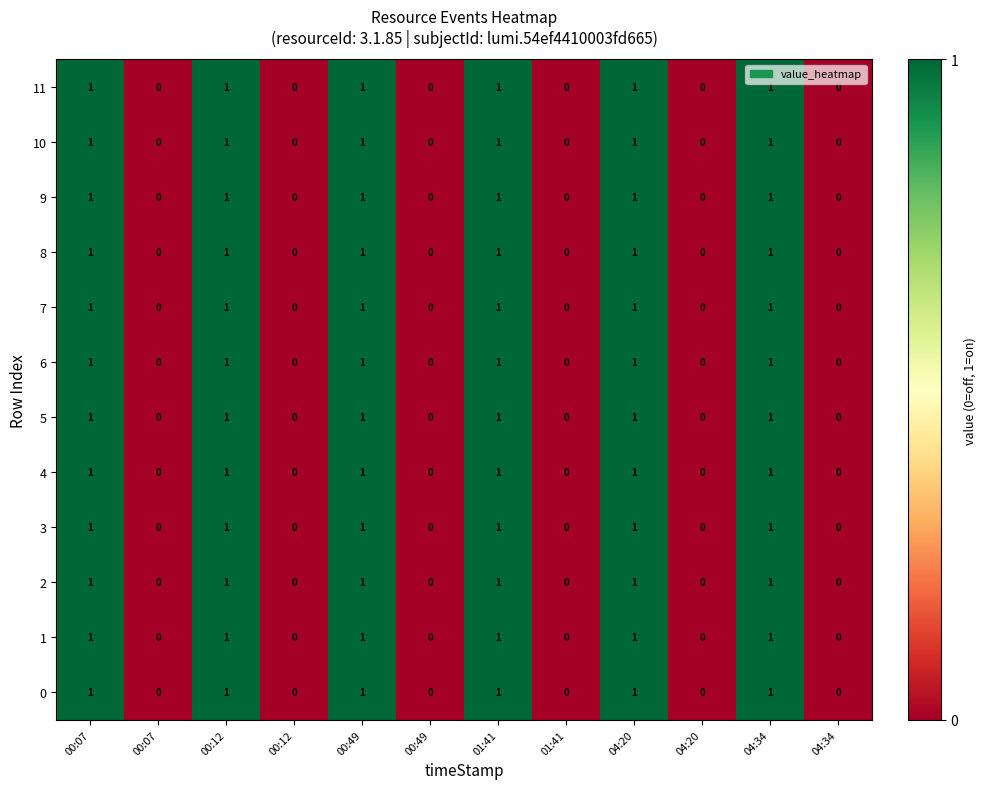

Reading left to right, list all the values displayed in this chart.

11: 00:07=1	00:07=0	00:12=1	00:12=0	00:49=1	00:49=0	01:41=1	01:41=0	04:20=1	04:20=0	04:34=1	04:34=0
10: 00:07=1	00:07=0	00:12=1	00:12=0	00:49=1	00:49=0	01:41=1	01:41=0	04:20=1	04:20=0	04:34=1	04:34=0
9: 00:07=1	00:07=0	00:12=1	00:12=0	00:49=1	00:49=0	01:41=1	01:41=0	04:20=1	04:20=0	04:34=1	04:34=0
8: 00:07=1	00:07=0	00:12=1	00:12=0	00:49=1	00:49=0	01:41=1	01:41=0	04:20=1	04:20=0	04:34=1	04:34=0
7: 00:07=1	00:07=0	00:12=1	00:12=0	00:49=1	00:49=0	01:41=1	01:41=0	04:20=1	04:20=0	04:34=1	04:34=0
6: 00:07=1	00:07=0	00:12=1	00:12=0	00:49=1	00:49=0	01:41=1	01:41=0	04:20=1	04:20=0	04:34=1	04:34=0
5: 00:07=1	00:07=0	00:12=1	00:12=0	00:49=1	00:49=0	01:41=1	01:41=0	04:20=1	04:20=0	04:34=1	04:34=0
4: 00:07=1	00:07=0	00:12=1	00:12=0	00:49=1	00:49=0	01:41=1	01:41=0	04:20=1	04:20=0	04:34=1	04:34=0
3: 00:07=1	00:07=0	00:12=1	00:12=0	00:49=1	00:49=0	01:41=1	01:41=0	04:20=1	04:20=0	04:34=1	04:34=0
2: 00:07=1	00:07=0	00:12=1	00:12=0	00:49=1	00:49=0	01:41=1	01:41=0	04:20=1	04:20=0	04:34=1	04:34=0
1: 00:07=1	00:07=0	00:12=1	00:12=0	00:49=1	00:49=0	01:41=1	01:41=0	04:20=1	04:20=0	04:34=1	04:34=0
0: 00:07=1	00:07=0	00:12=1	00:12=0	00:49=1	00:49=0	01:41=1	01:41=0	04:20=1	04:20=0	04:34=1	04:34=0